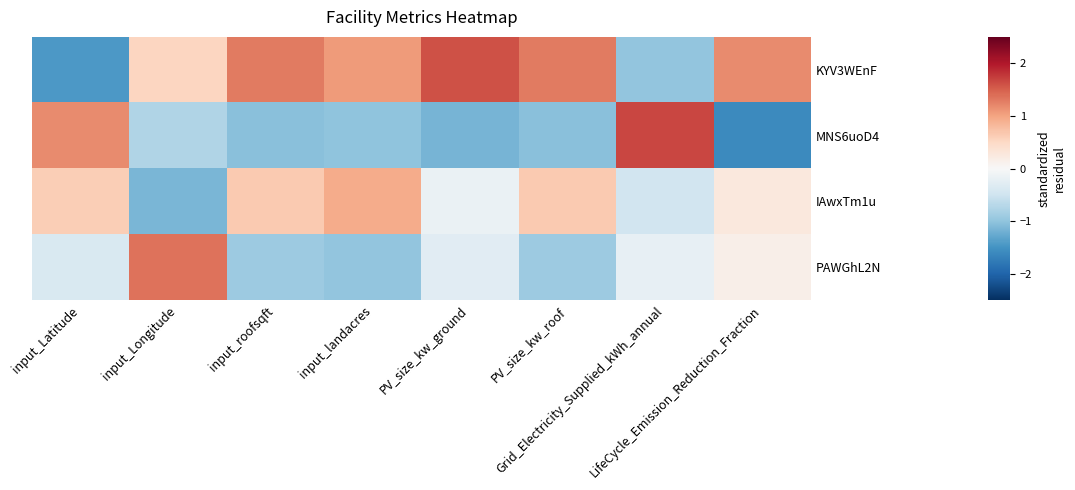

Which has a higher value, PV_size_kw_roof or Grid_Electricity_Supplied_kWh_annual?

PV_size_kw_roof